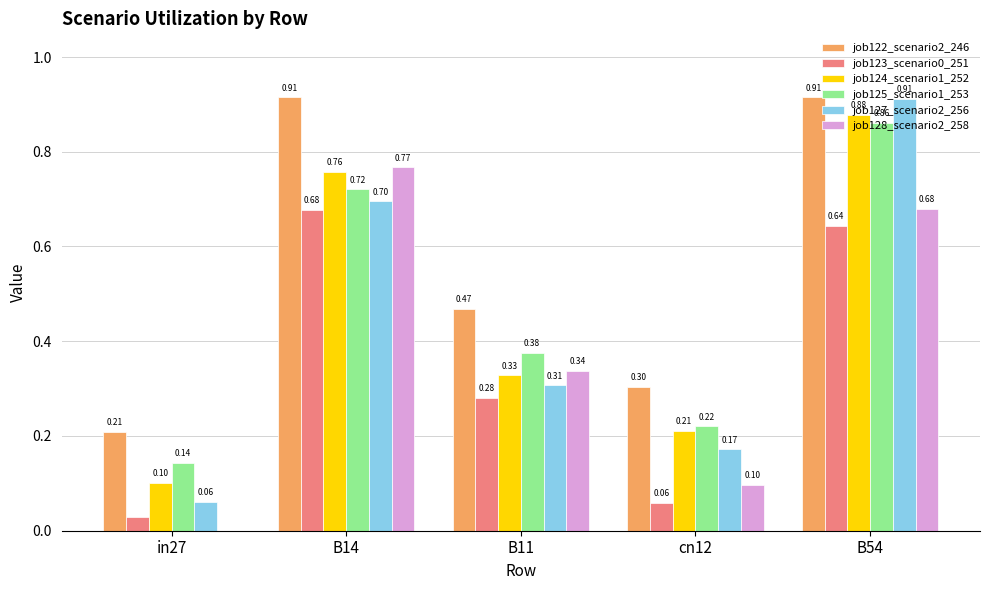

What is the sum of the job127_scenario2_256 values at B54 and B11?

1.2